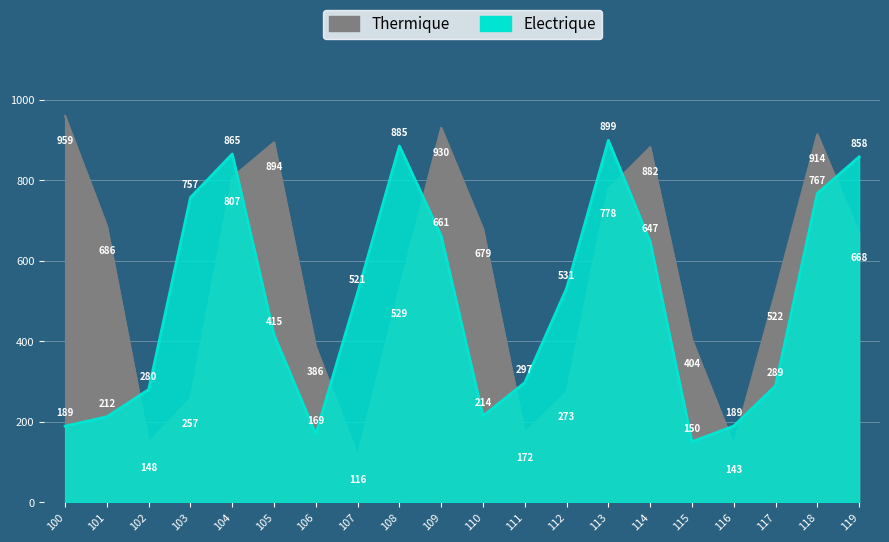

Rank the categories by Electrique value from highest to lowest.

113, 108, 104, 119, 118, 103, 109, 114, 112, 107, 105, 111, 117, 102, 110, 101, 100, 116, 106, 115